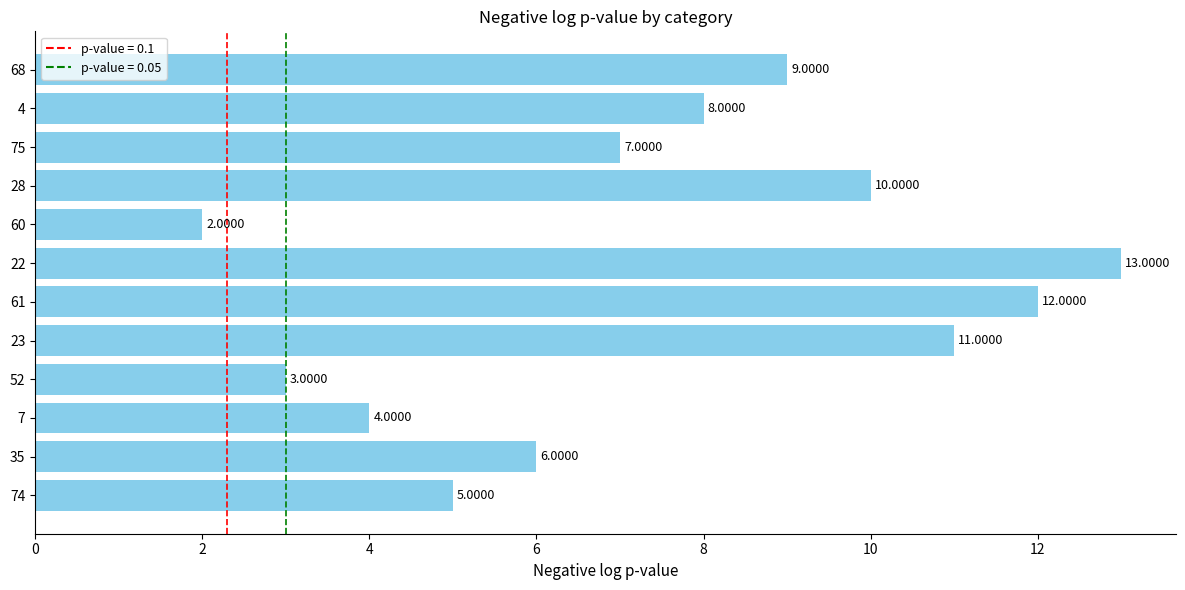

Are the bars horizontal?

Yes